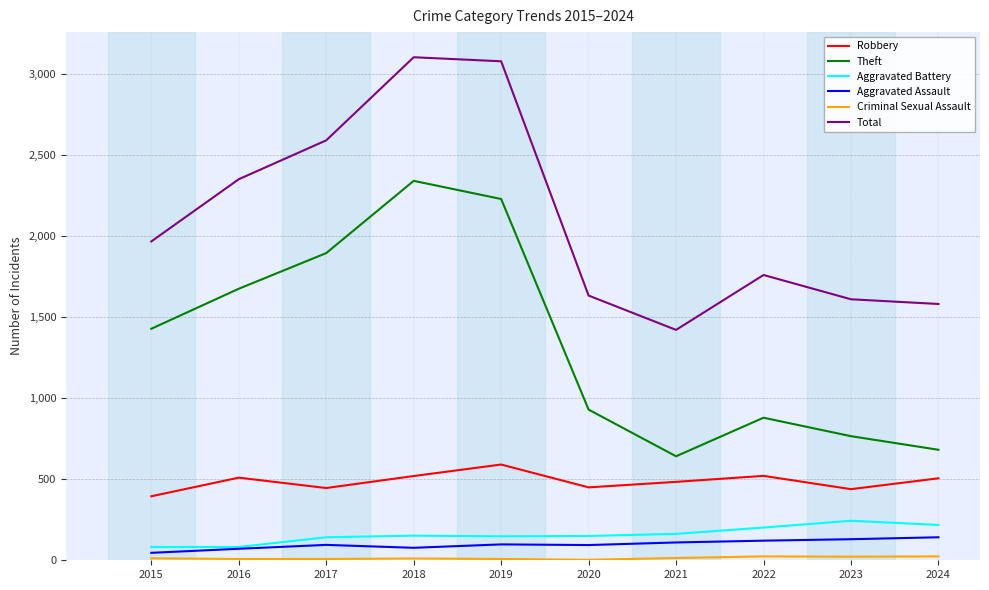

Is the value of Robbery at 2023 greater than the value of Aggravated Assault at 2016?

Yes